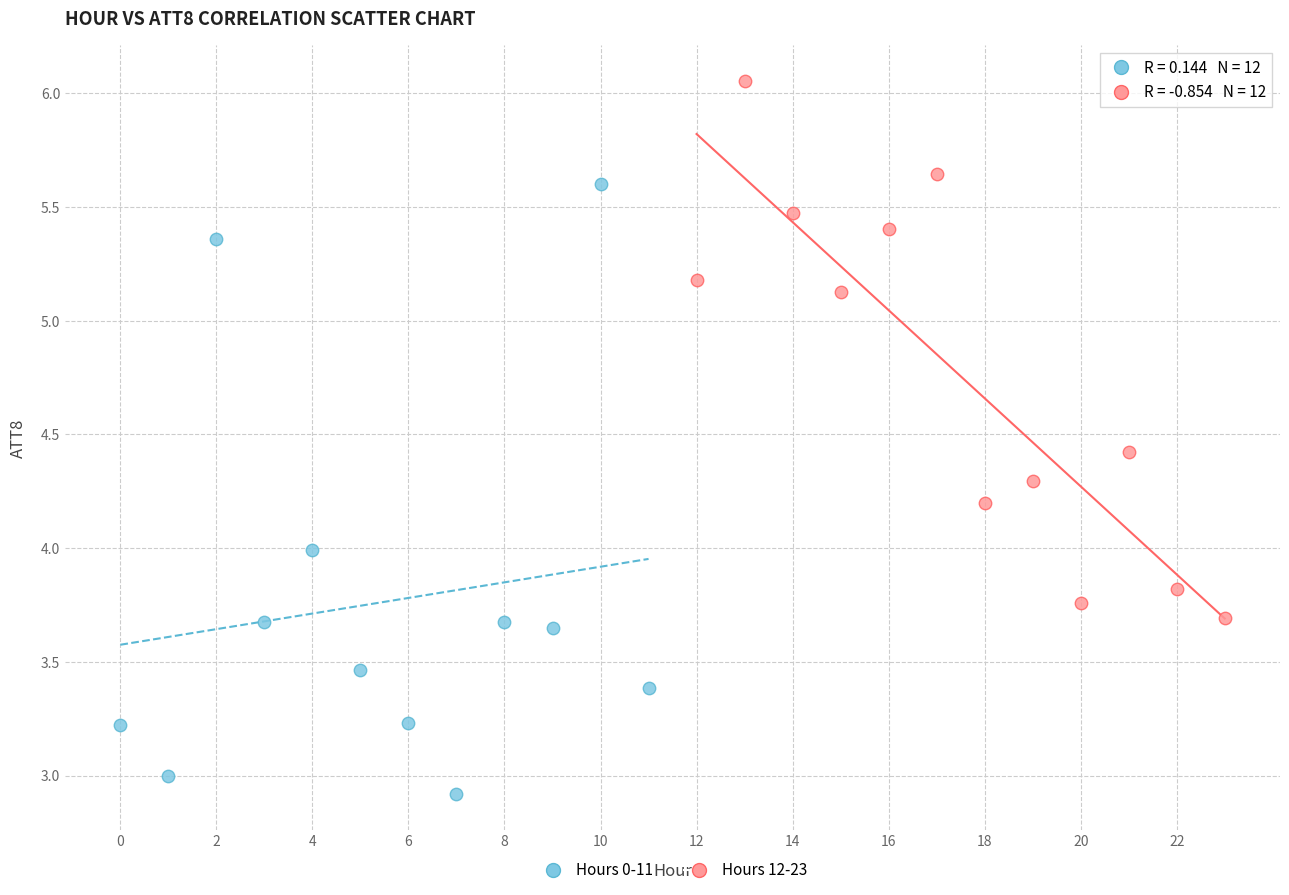

Which series contains the lowest Y value?

Hours 0-11